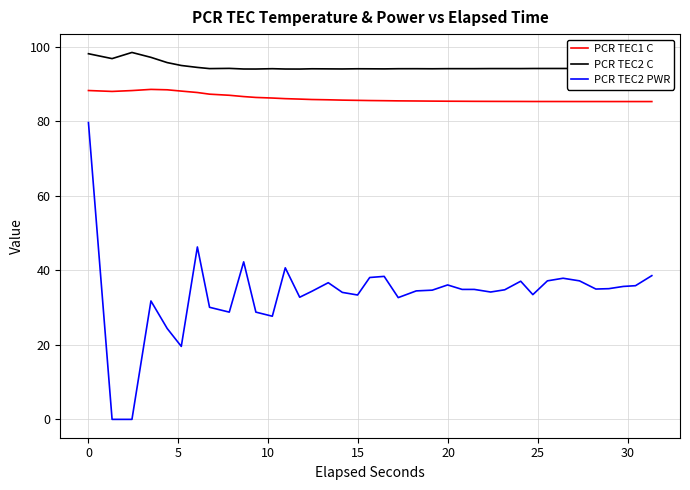

What is the difference between the maximum and minimum values in the PCR TEC2 PWR series?

79.7